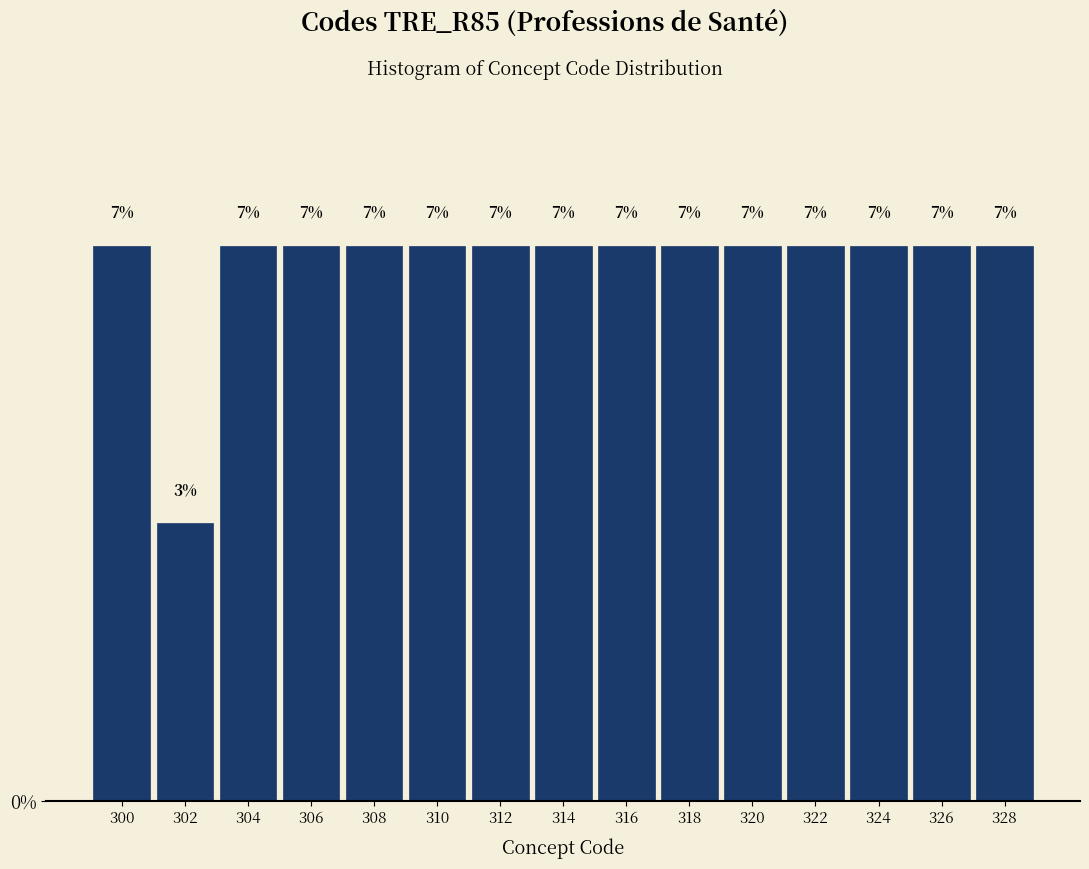

How many bars are there in total?

15